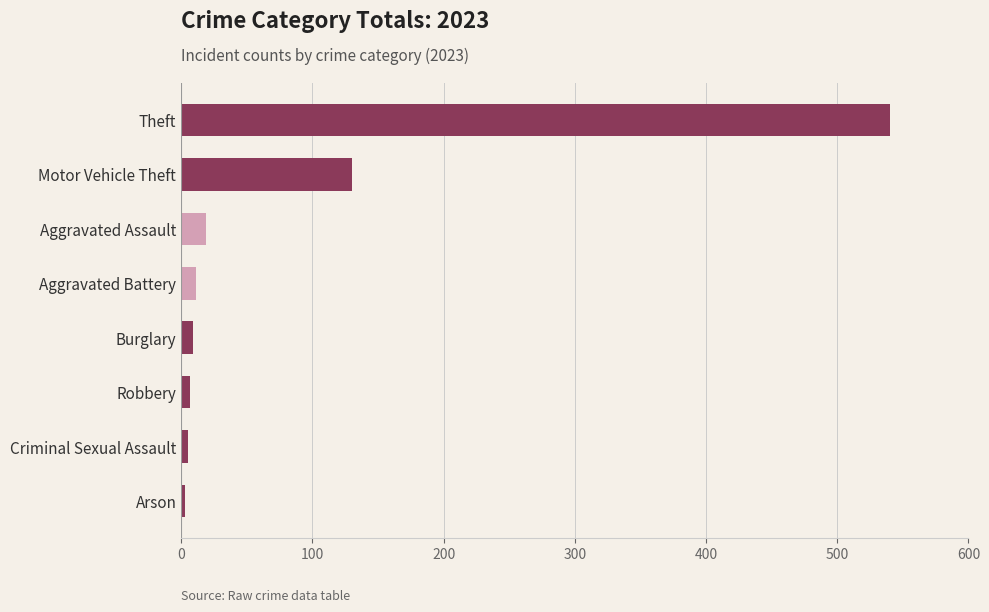

Is it true that the value at Motor Vehicle Theft is 130?

True